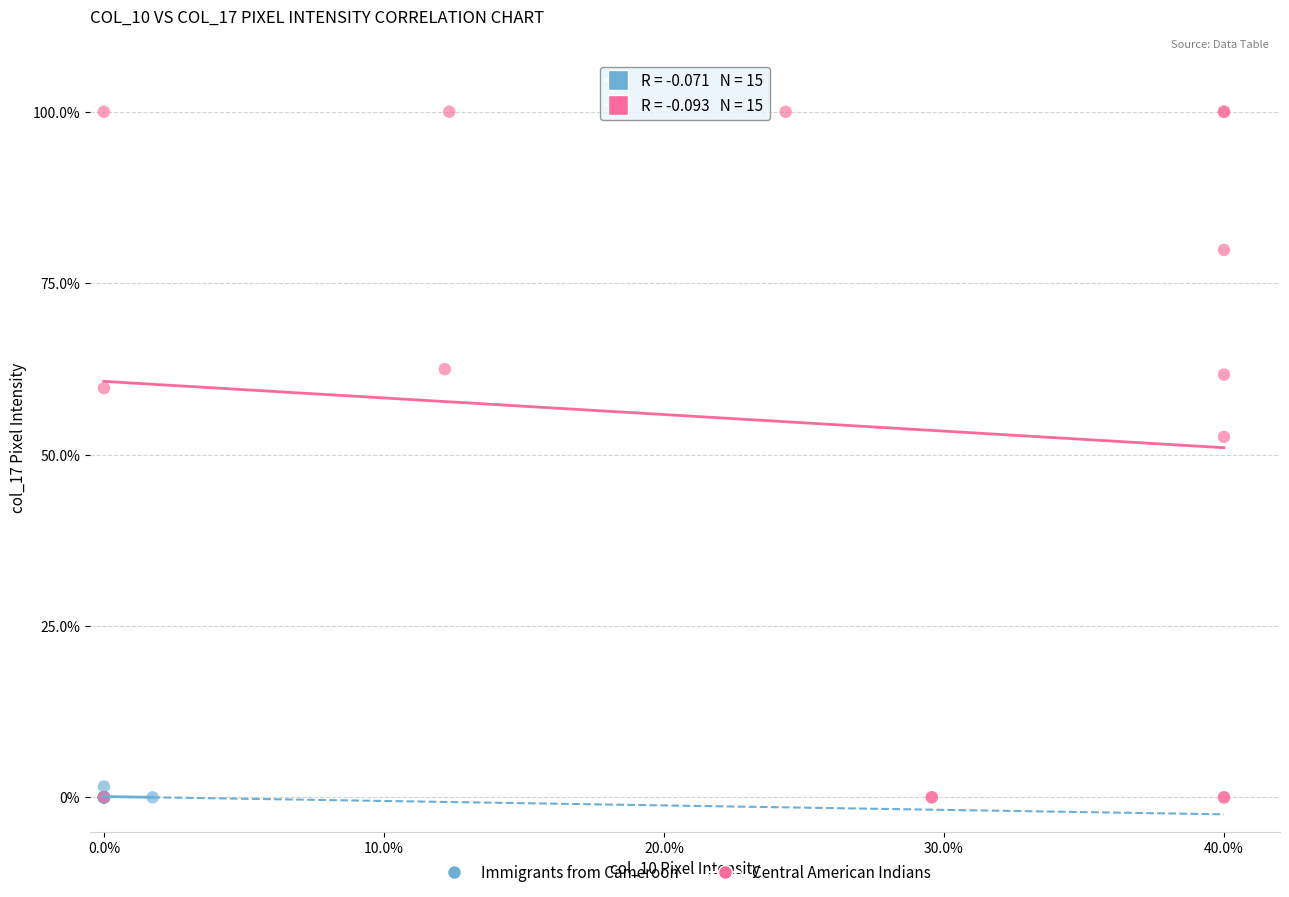

Which series has the widest spread of Y values?

Central American Indians